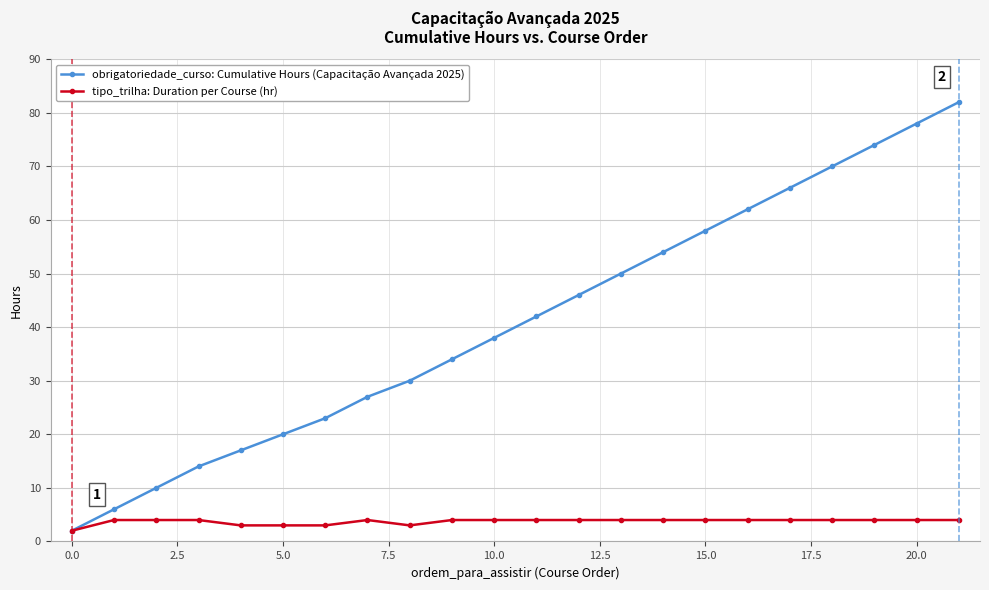

List the series in order of their peak value, highest first.

obrigatoriedade_curso: Cumulative Hours (Capacitação Avançada 2025), tipo_trilha: Duration per Course (hr)